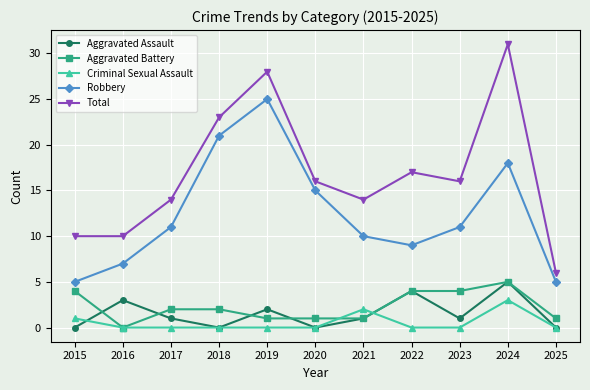

Is it true that Robbery equals 18 at 2024?

True